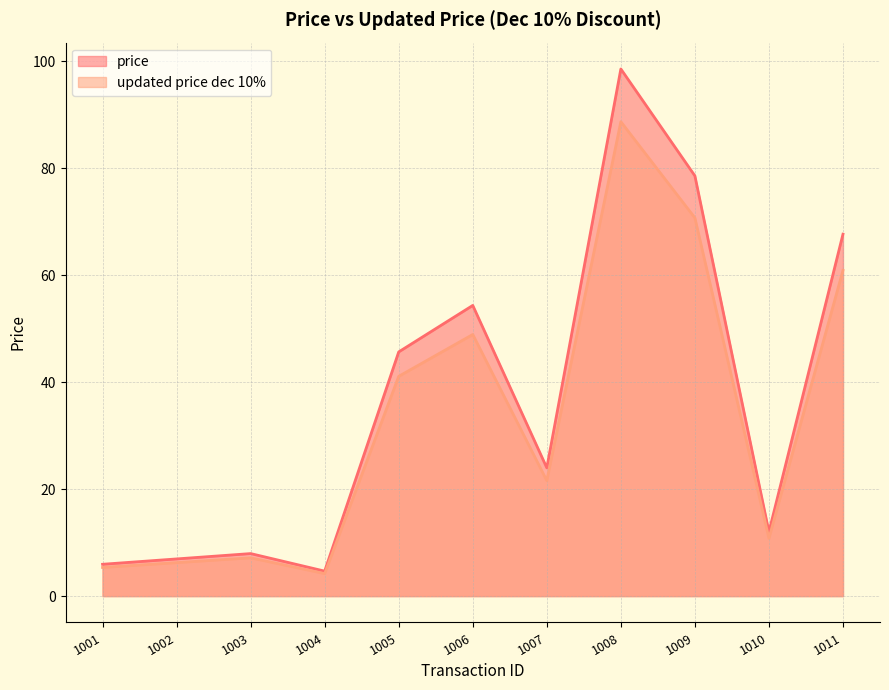

At 1009, list the series in order from smallest to largest.

updated price dec 10%, price